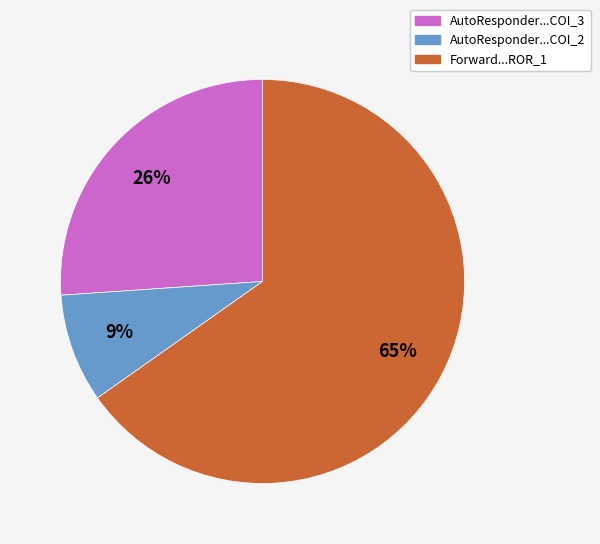

Does any single category account for the majority?

Yes